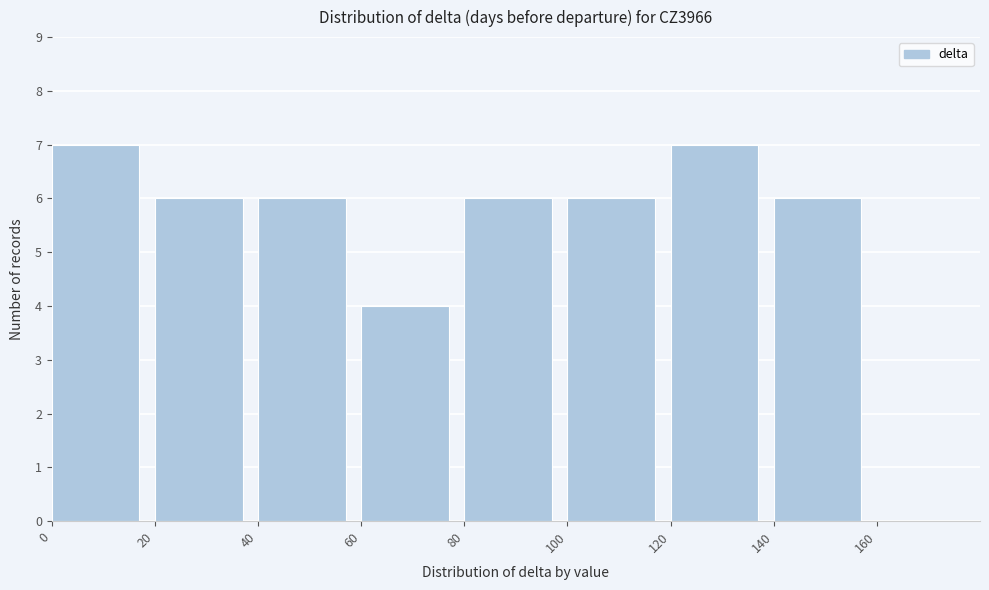

Reading left to right, list every bar in this chart as the range it spans on the x-axis followed by its height. The values are not printed on the chart, so give them approximately, as read against the axis.

0 to 20: 7
20 to 40: 6
40 to 60: 6
60 to 80: 4
80 to 100: 6
100 to 120: 6
120 to 140: 7
140 to 160: 6